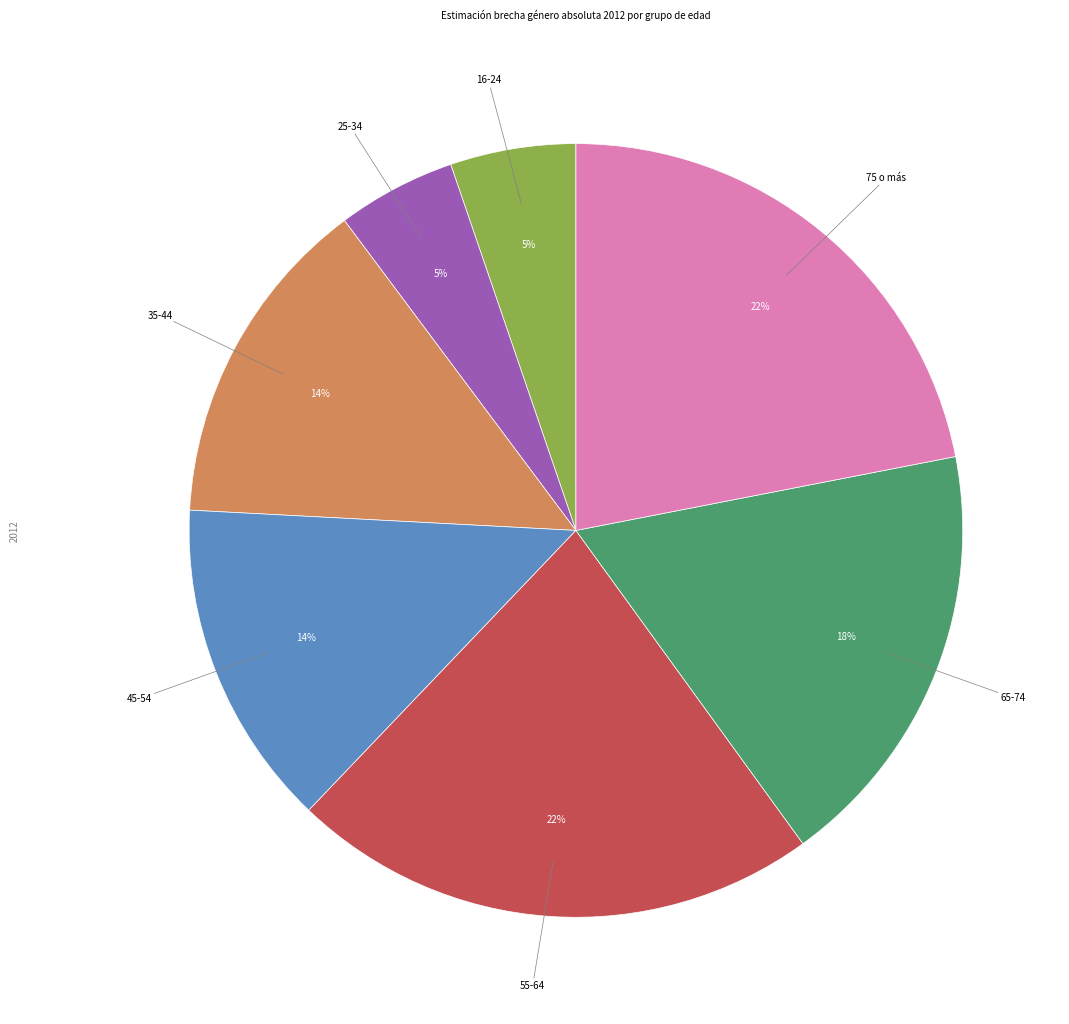

How many slices are in this pie chart?

7